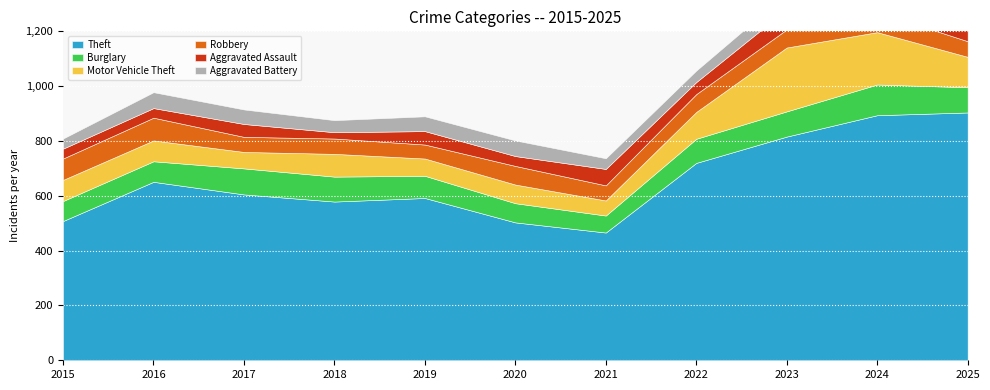

What is the difference between the maximum and minimum values in the Burglary series?

50